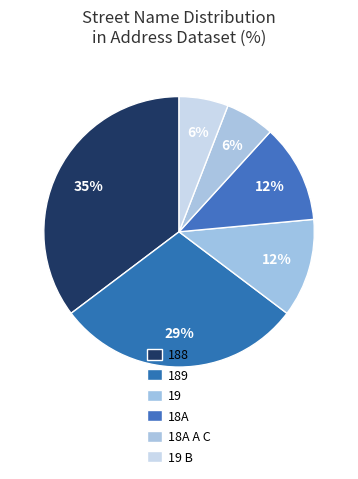

How many slices are in this pie chart?

6